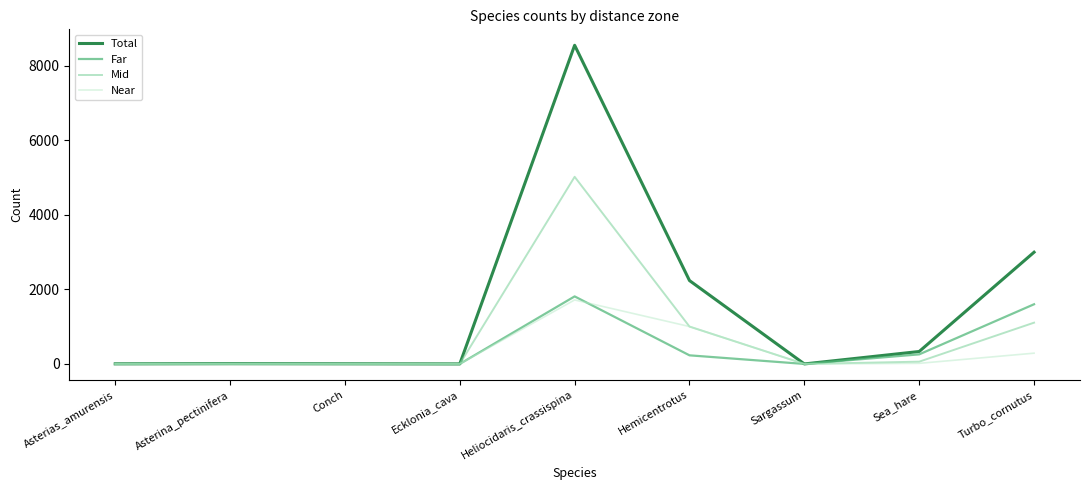

Which label corresponds to the largest value in the chart?

Heliocidaris_crassispina